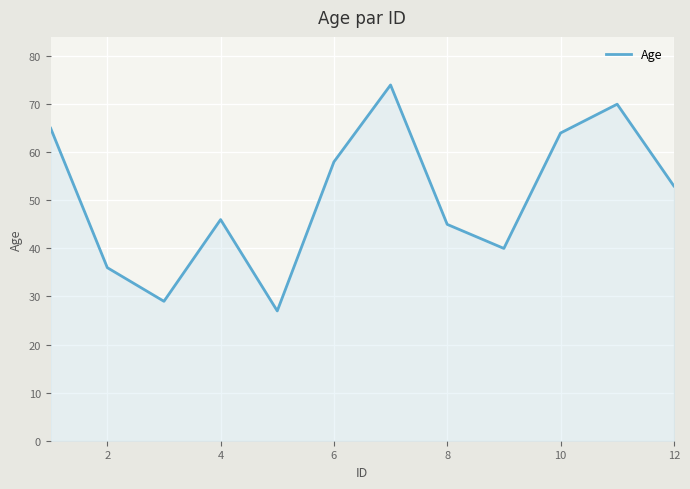

What is the greatest value displayed?

74